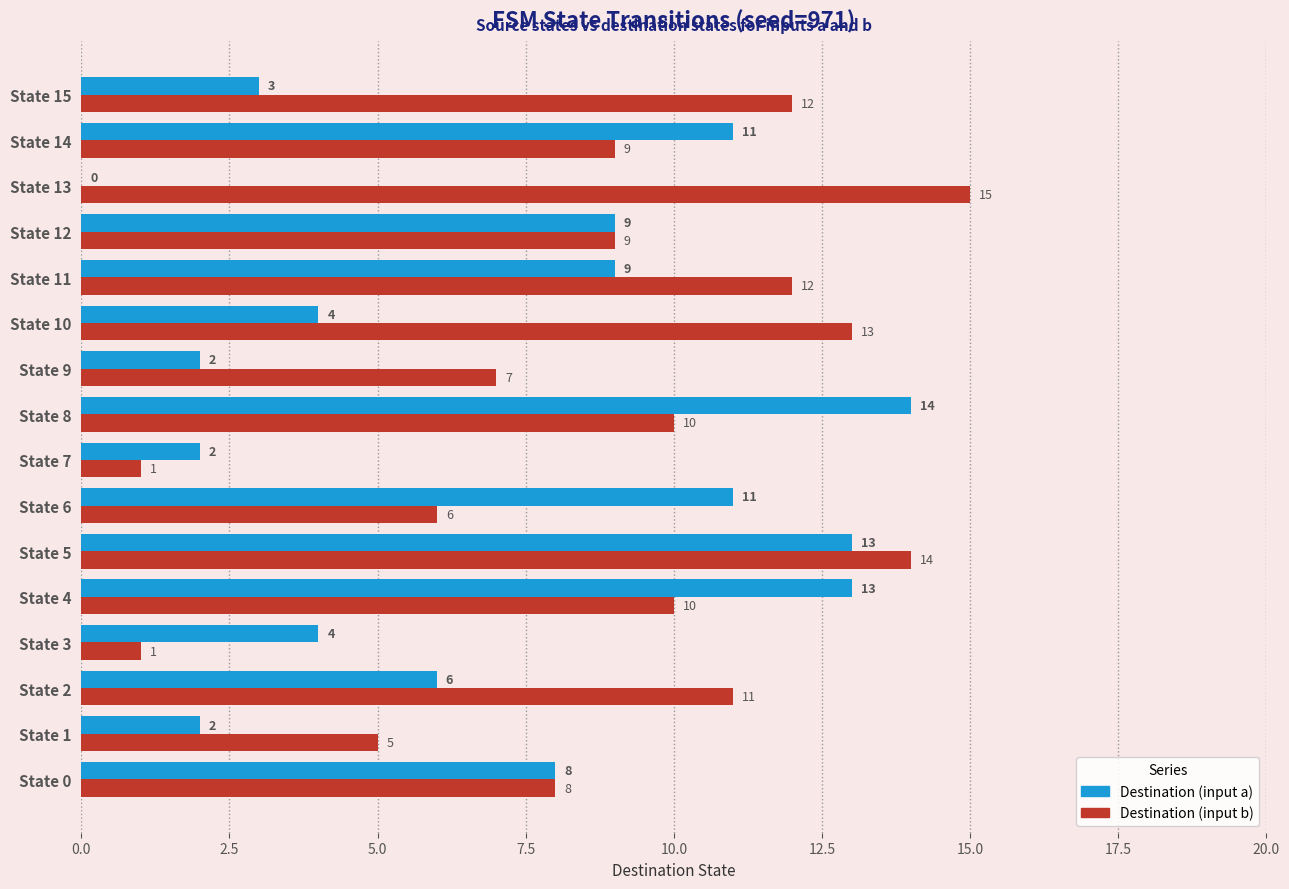

What is the highest value of the Destination (input b) series?

15